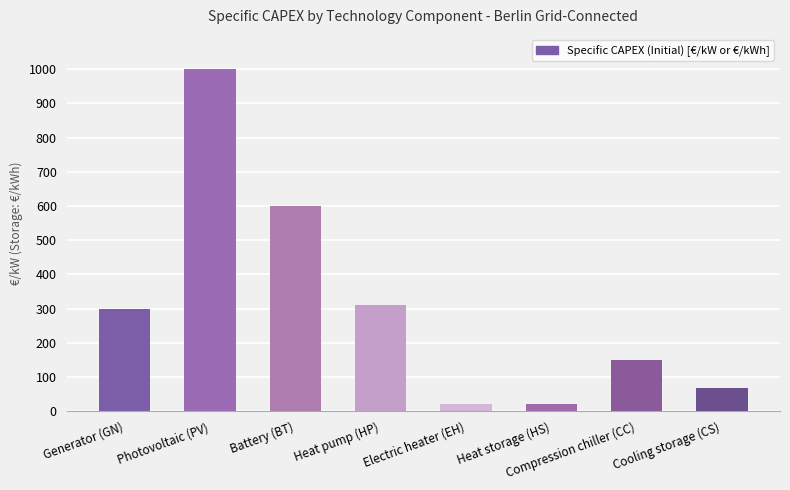

What is the average value?

308.3